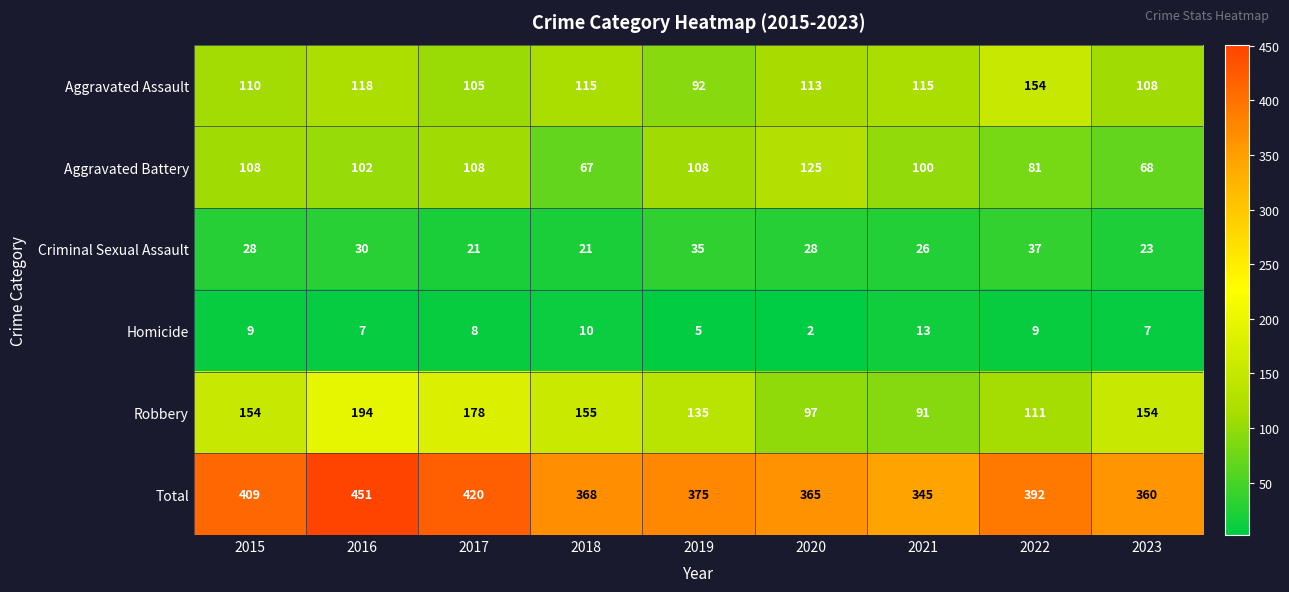

What is the difference between the highest and lowest values at 2018?

358